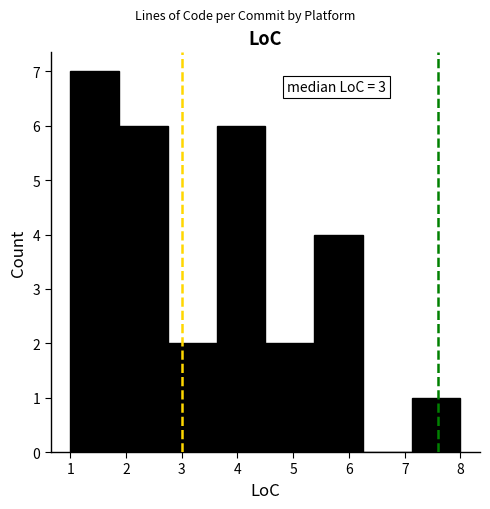

Which range on the x-axis has the tallest bar?

1.0 to 1.9